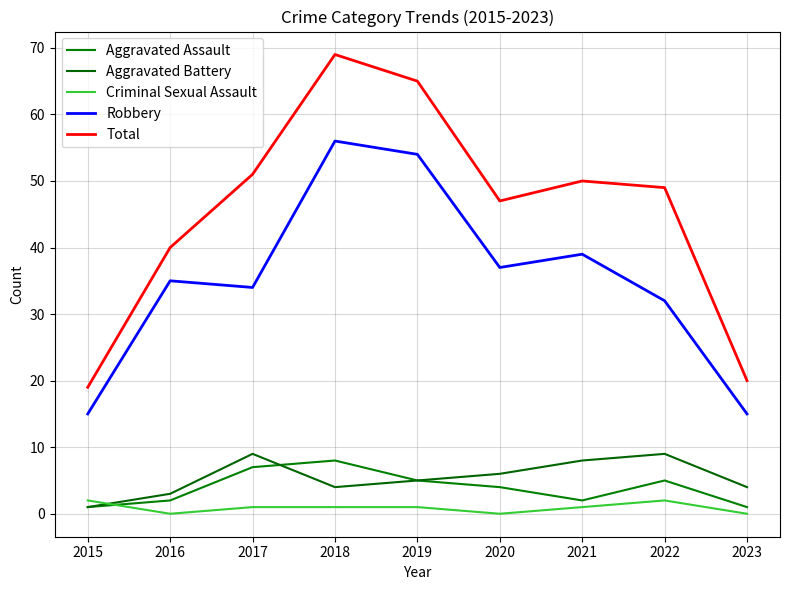

List the series in order of their peak value, highest first.

Total, Robbery, Aggravated Battery, Aggravated Assault, Criminal Sexual Assault